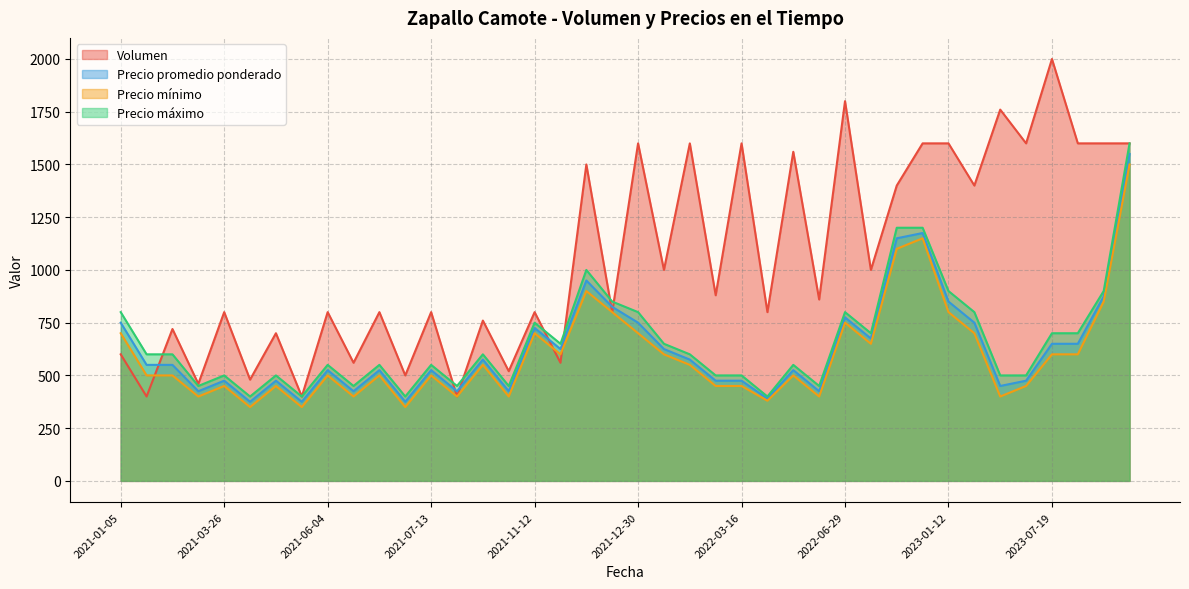

Which series has the largest total across all categories?

Volumen